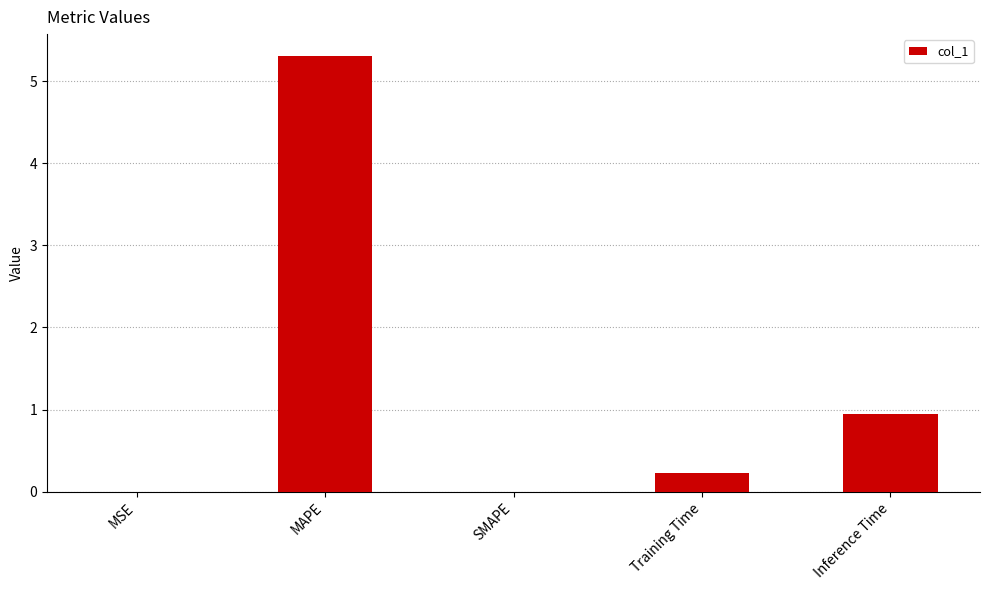

What is the ratio of the value at Inference Time to the value at MAPE?

0.2